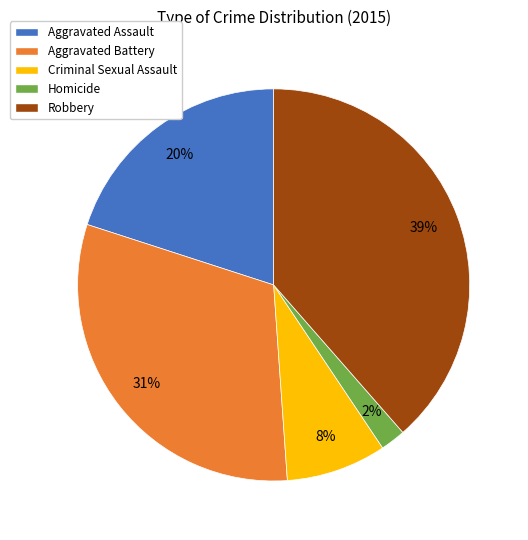

Is there any slice that represents more than half of the pie?

No